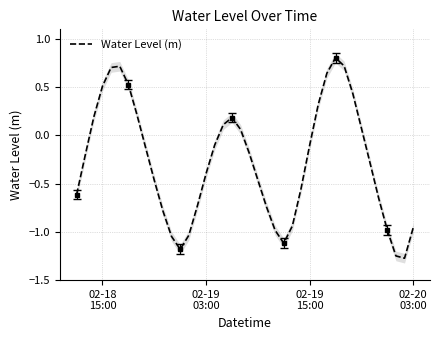

How many data points does each series have?

40